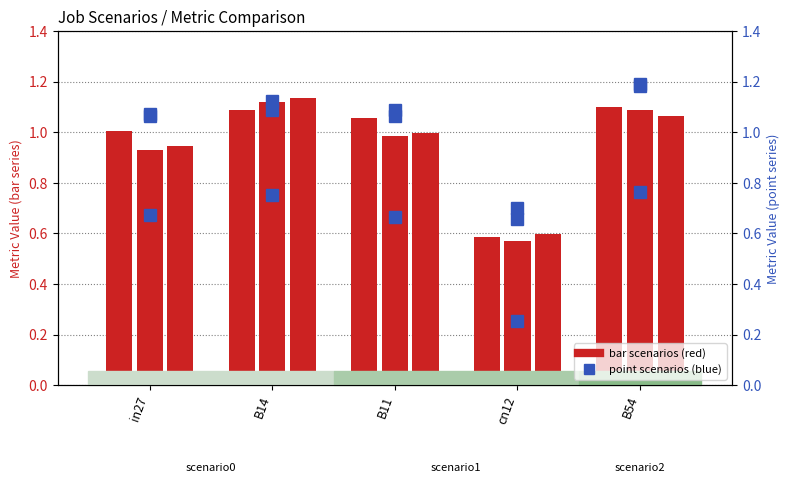

What is the difference between the highest and lowest values at B11?

0.4